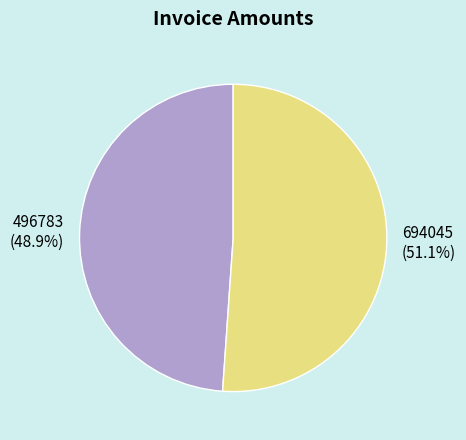

What percentage is the 694045 slice, to the nearest percent?

51%